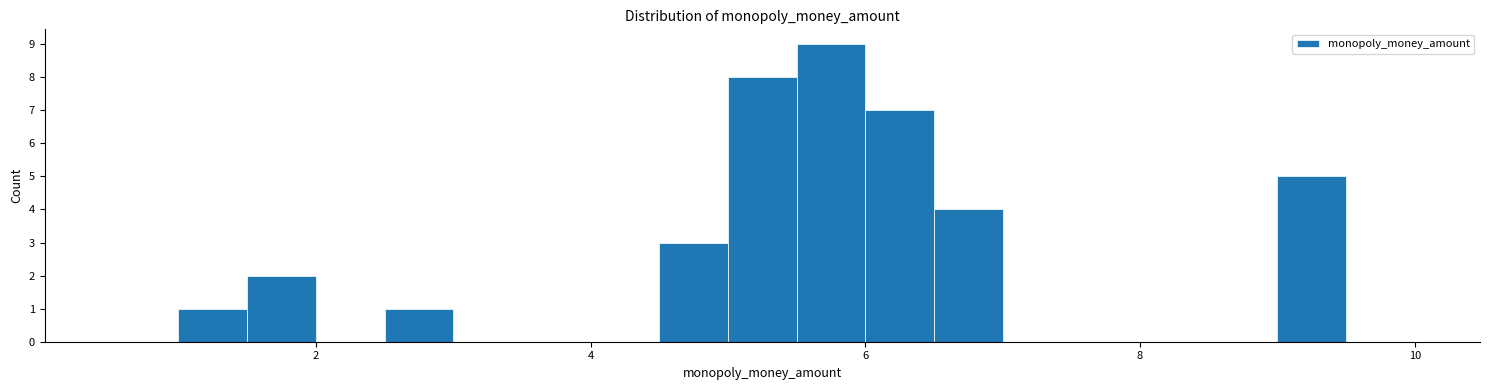

Read against the x-axis, roughly where is the centre of the tallest bar?

5.8